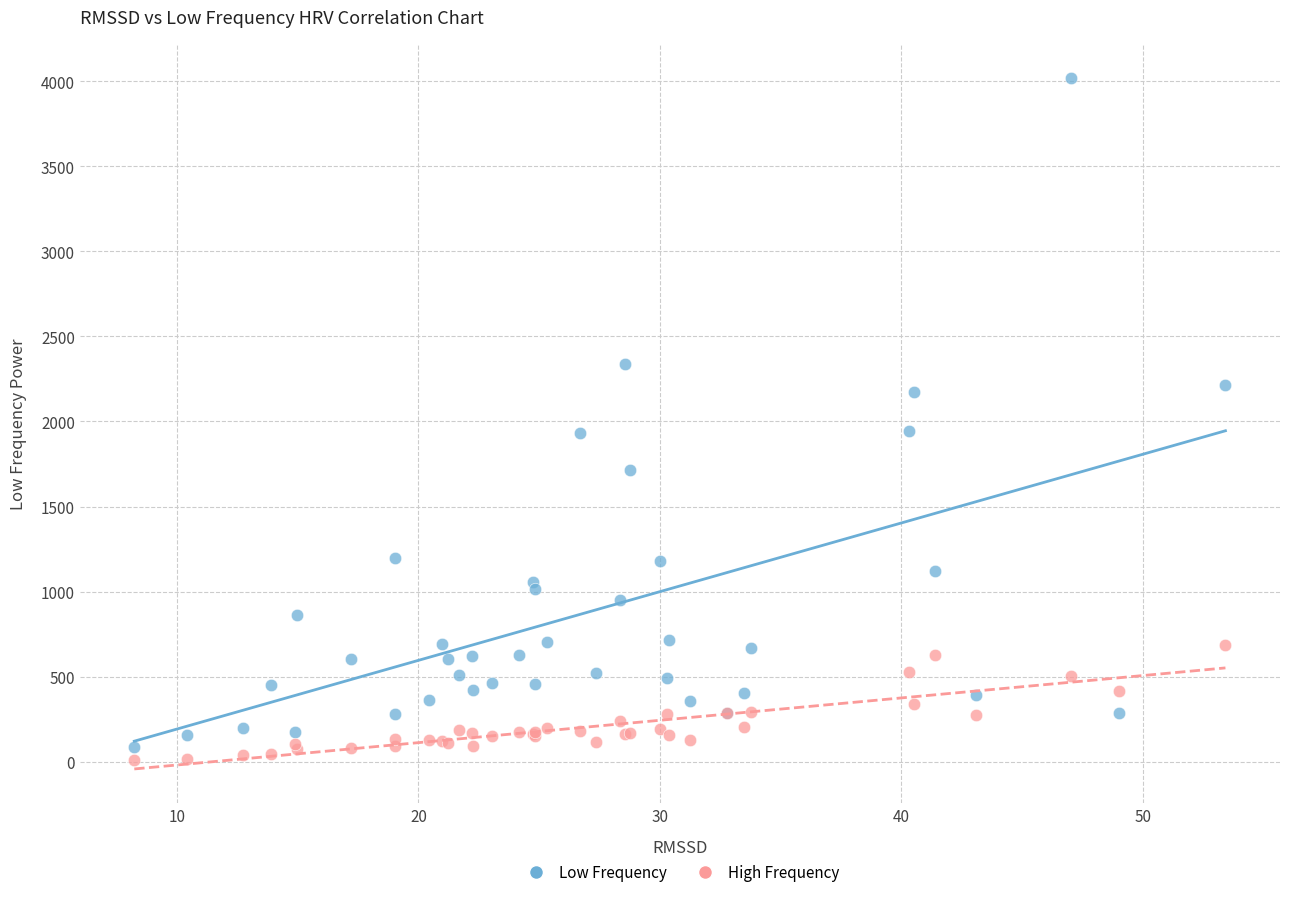

What is the X range (max minus min) for the scatter plot?

45.2